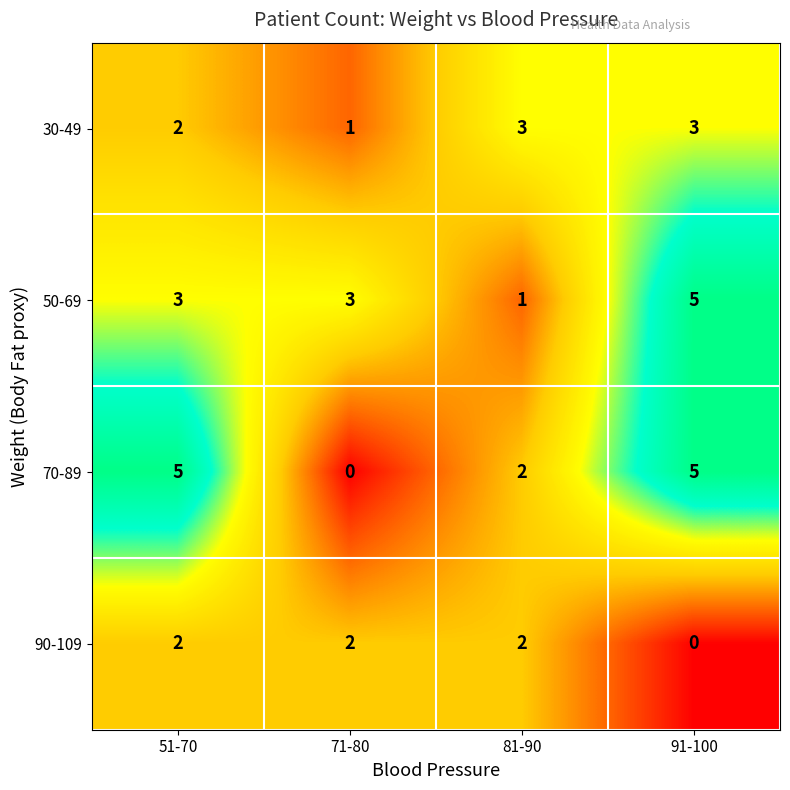

The value of 90-109 at 71-80 is 3. True or false?

False